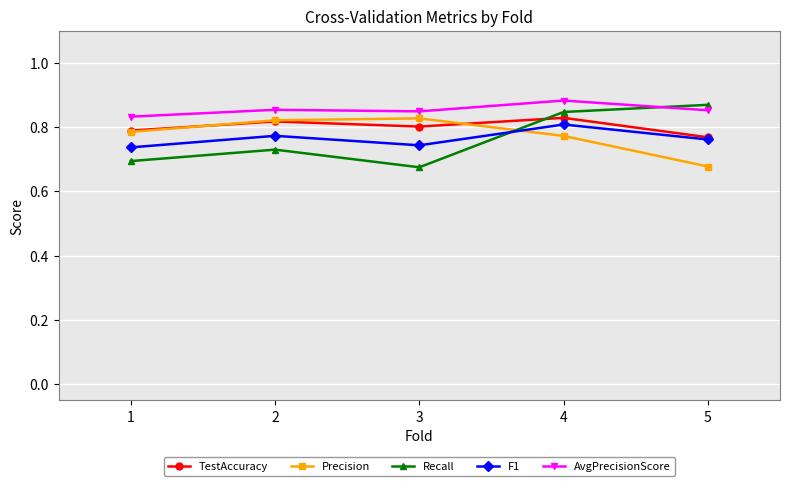

Between which two adjacent categories do Recall and F1 first intersect?

3 and 4